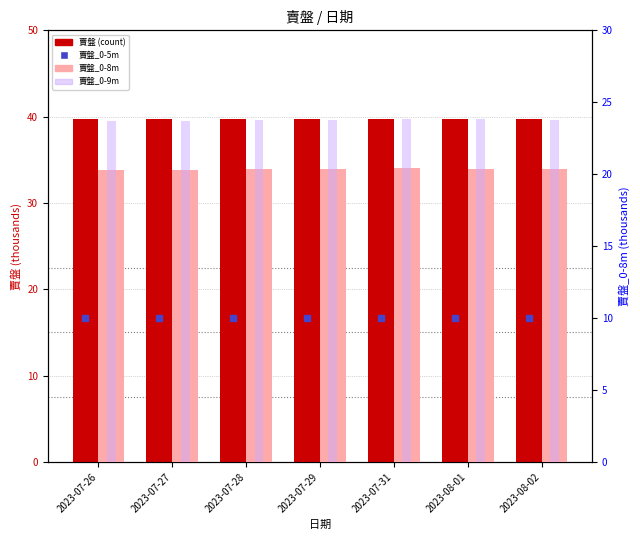

What is the difference between the maximum and minimum values in the 賣盤 (count) series?

0.1